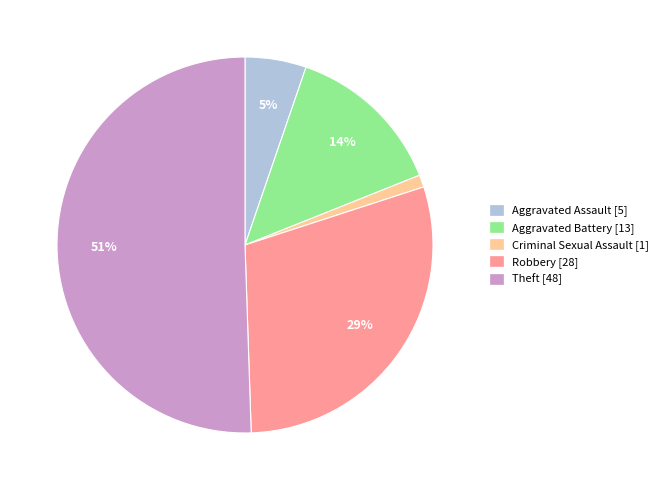

What percentage is the Aggravated Assault slice, to the nearest percent?

5%